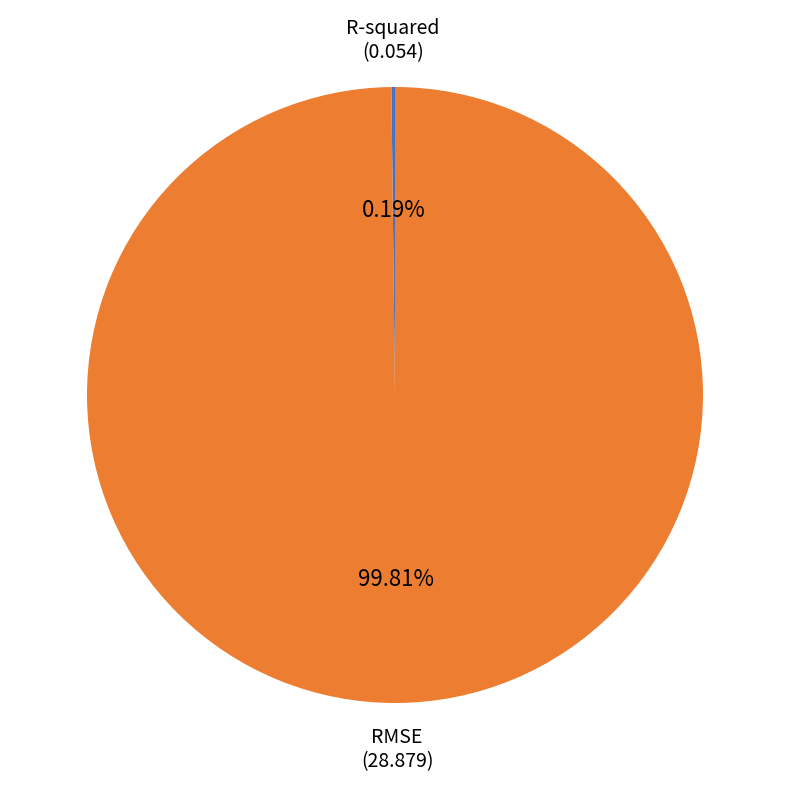

Which slice is the largest?

RMSE